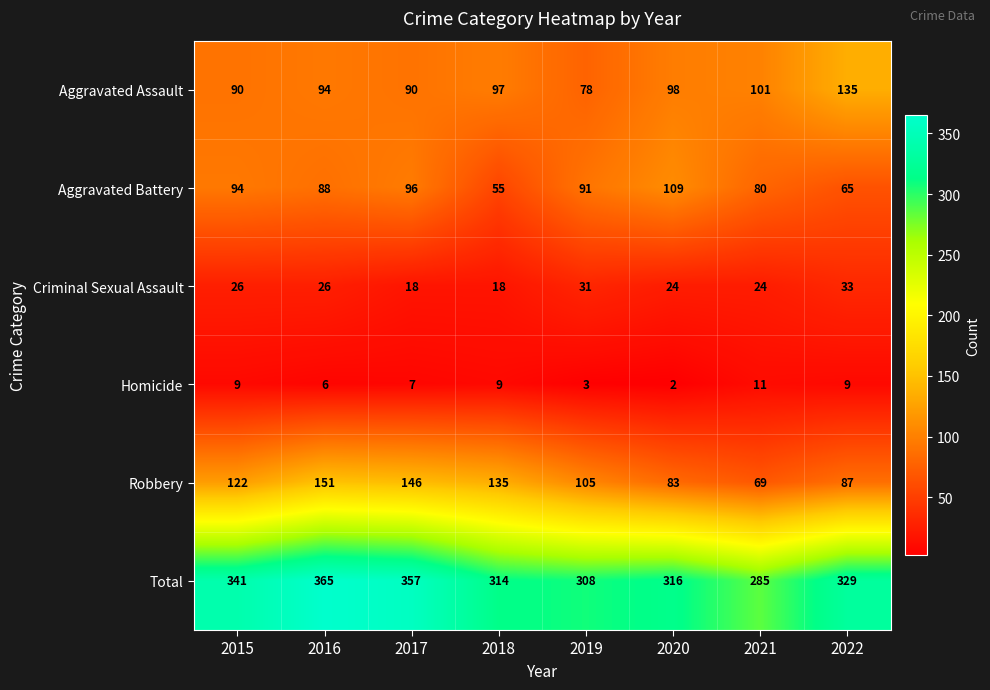

At which label does Aggravated Battery first exceed 91?

2015